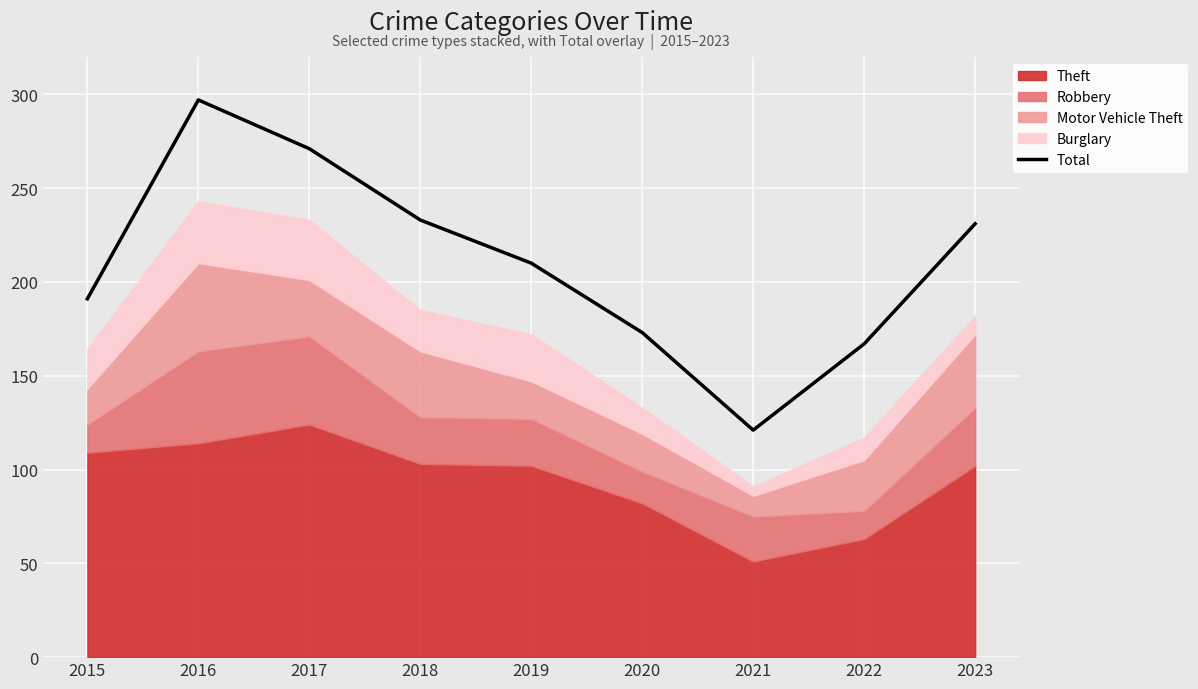

The value at 2021 is 121. True or false?

True